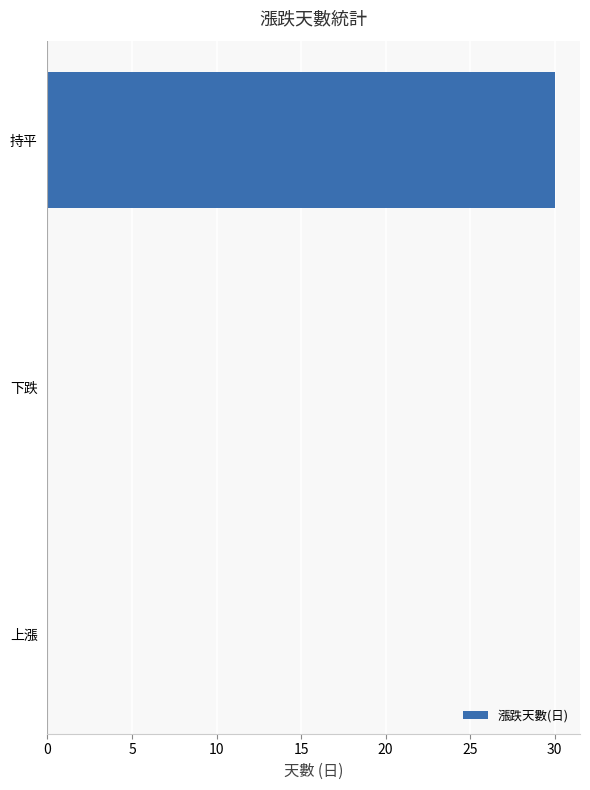

What is the change in value from 下跌 to 持平?

+30